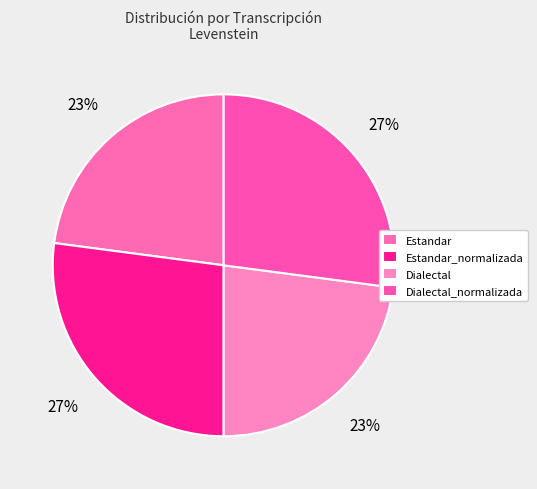

Is there any slice that represents more than half of the pie?

No